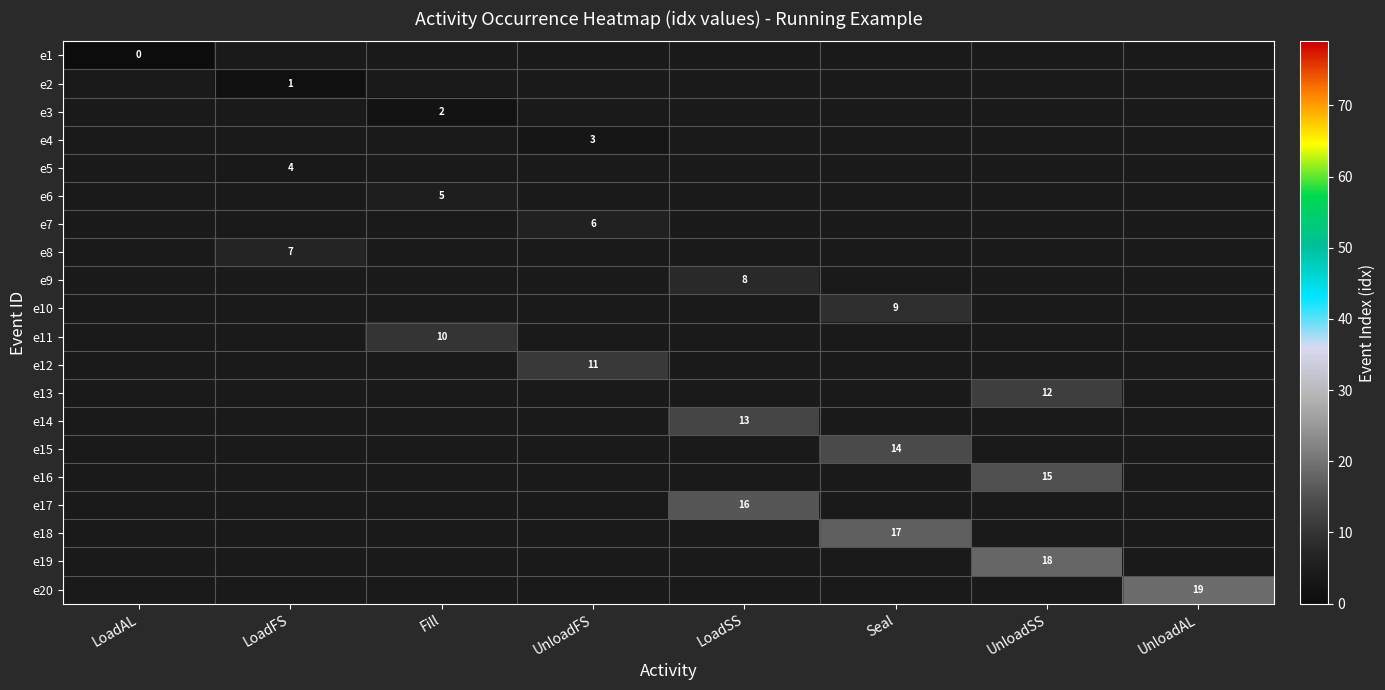

The e4 series shows 1 at UnloadFS. True or false?

False